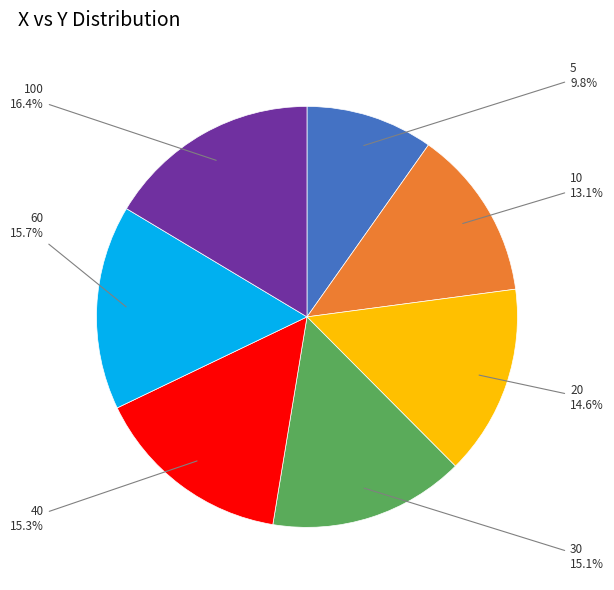

Is there a majority slice in this chart?

No